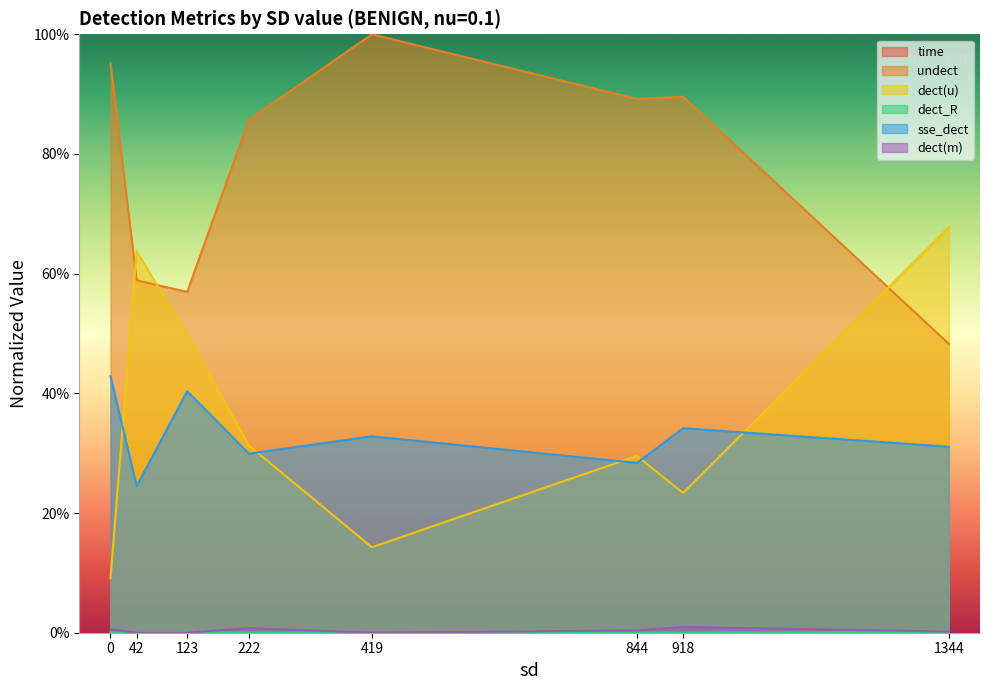

Which category has the highest value across all series?

419